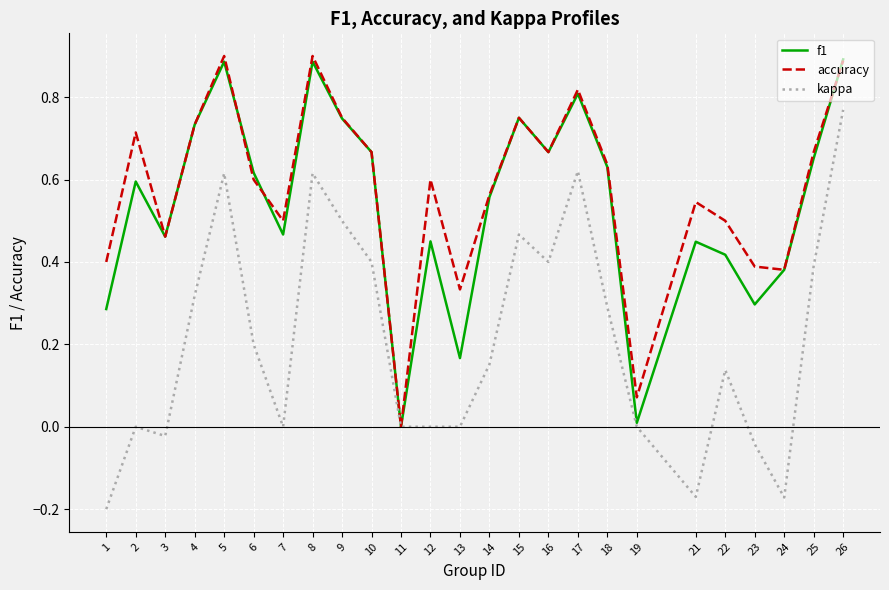

Is it true that f1 equals 0.6 at 14?

True